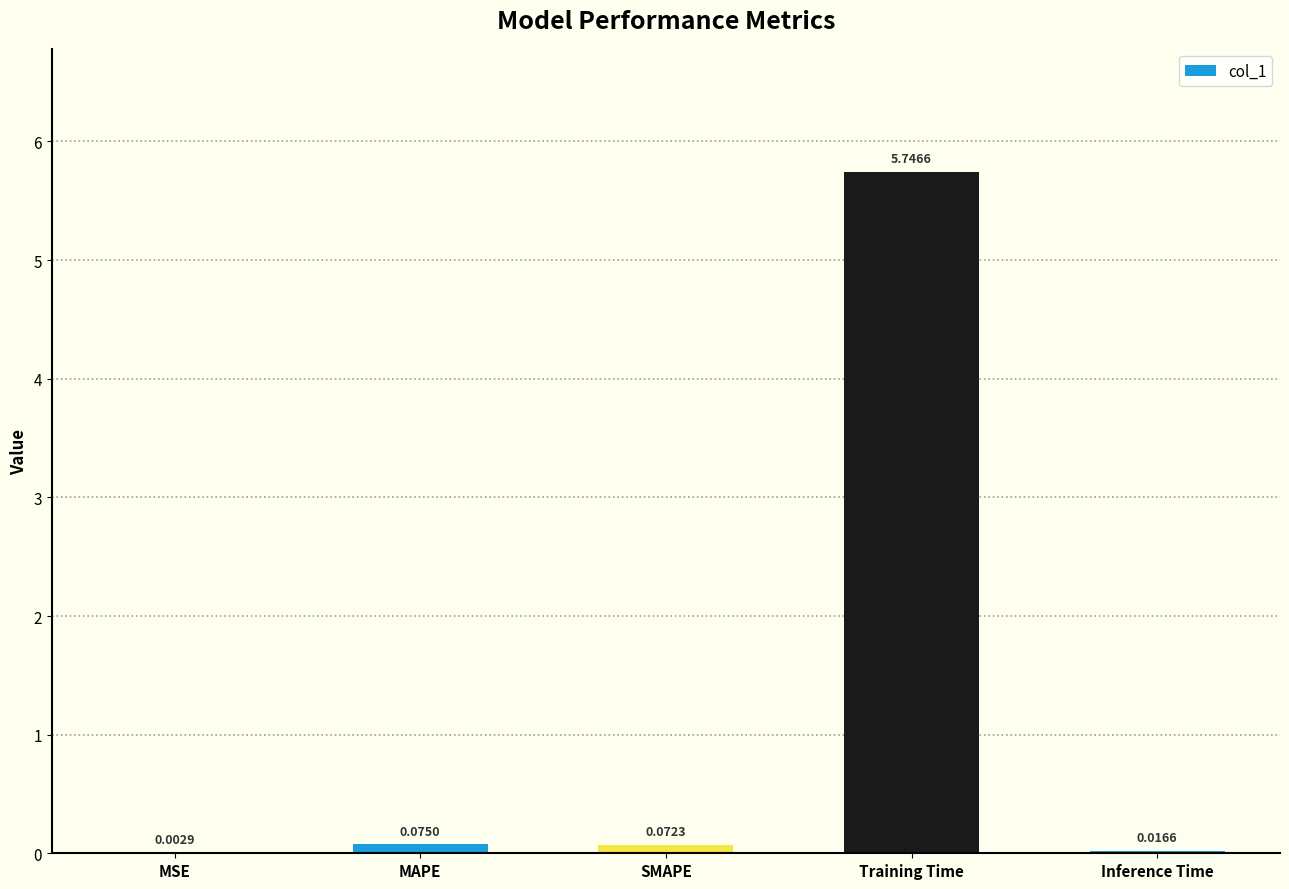

Which has a higher value, SMAPE or Inference Time?

SMAPE